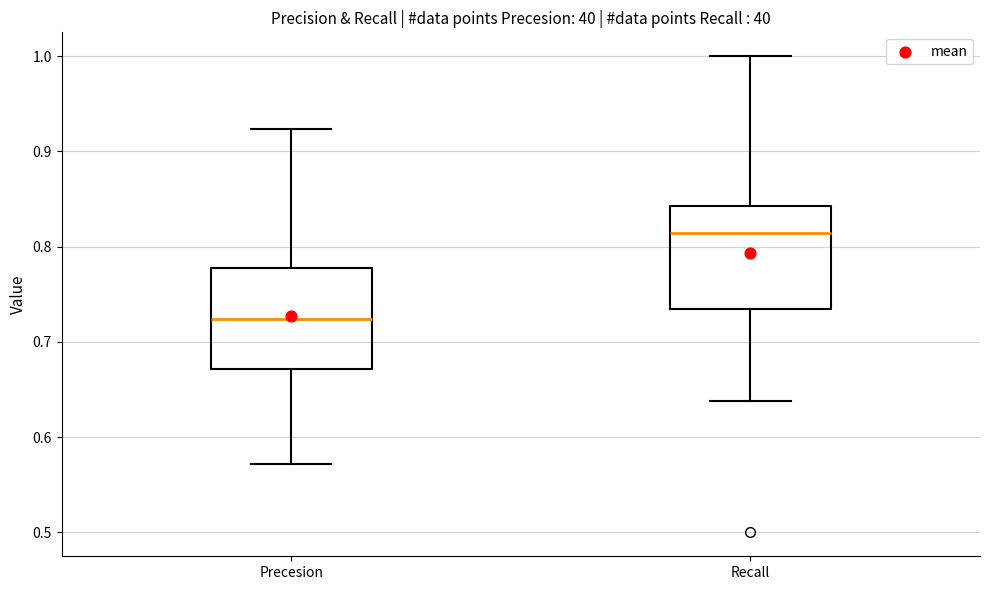

Reading left to right, read every box against the y-axis: the position of its median line, the range the box covers, and the ends of its whiskers. The values are not printed on the chart, so give them approximately, as read against the axis.

Precesion: median 0.72, box 0.67 to 0.78, whiskers 0.57 to 0.92
Recall: median 0.81, box 0.73 to 0.84, whiskers 0.64 to 1.00